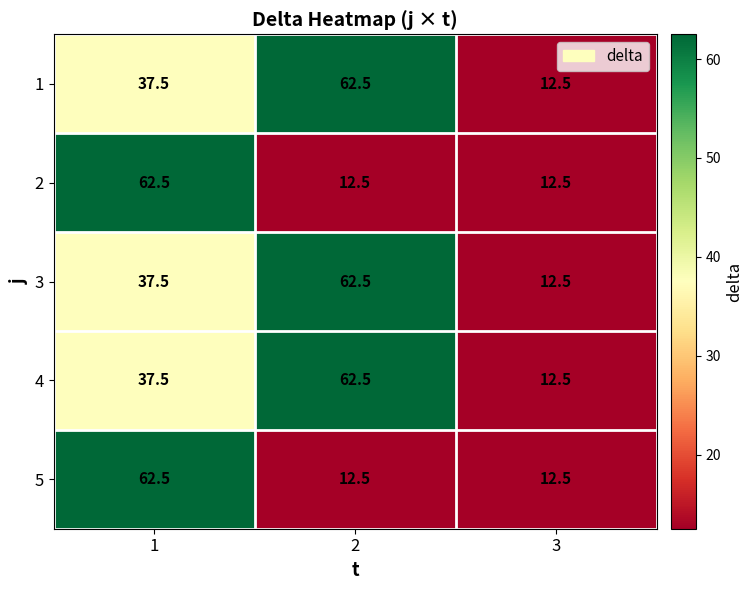

What is the total value across all series at 3?

62.5